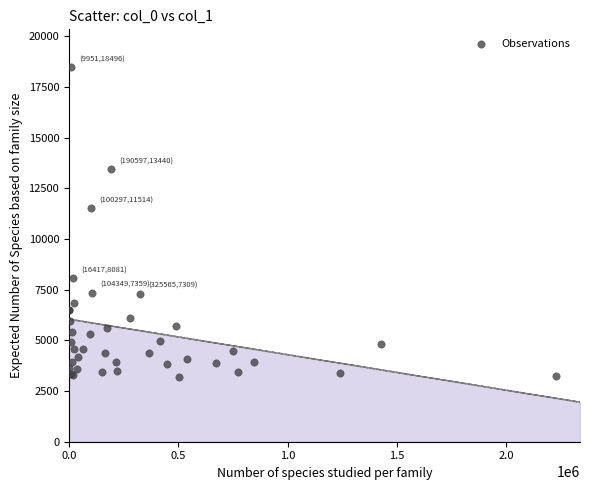

What Y value in the scatter plot is closest to 10846?

11514